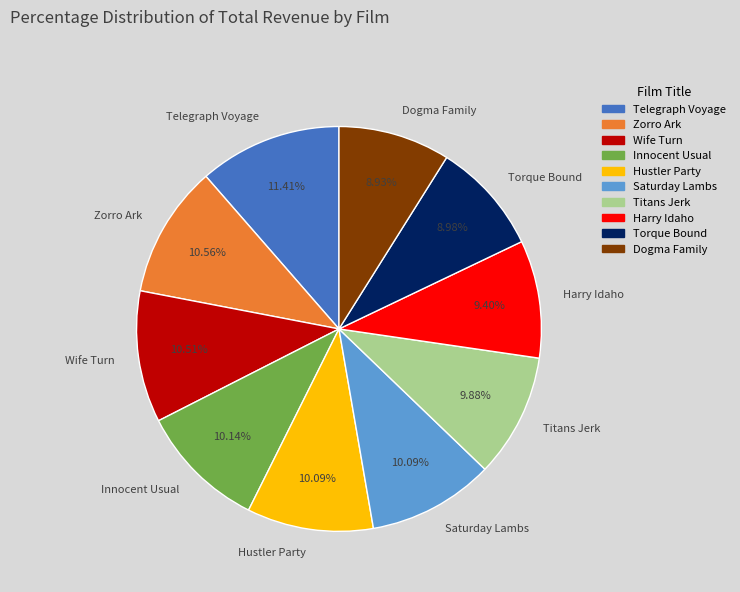

Which slice is the largest?

Telegraph Voyage